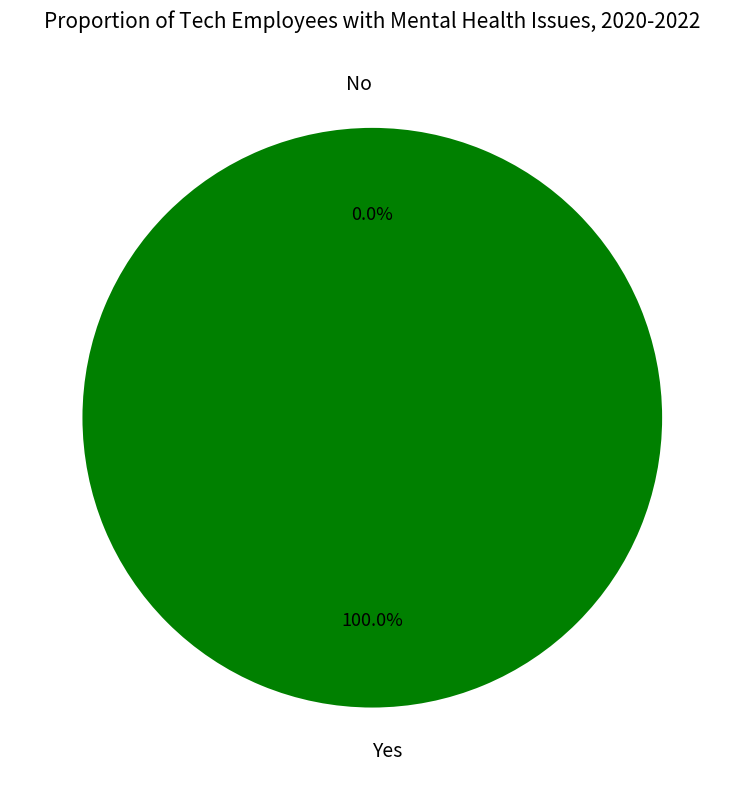

Does 1487598435 account for over 50% of the chart?

No